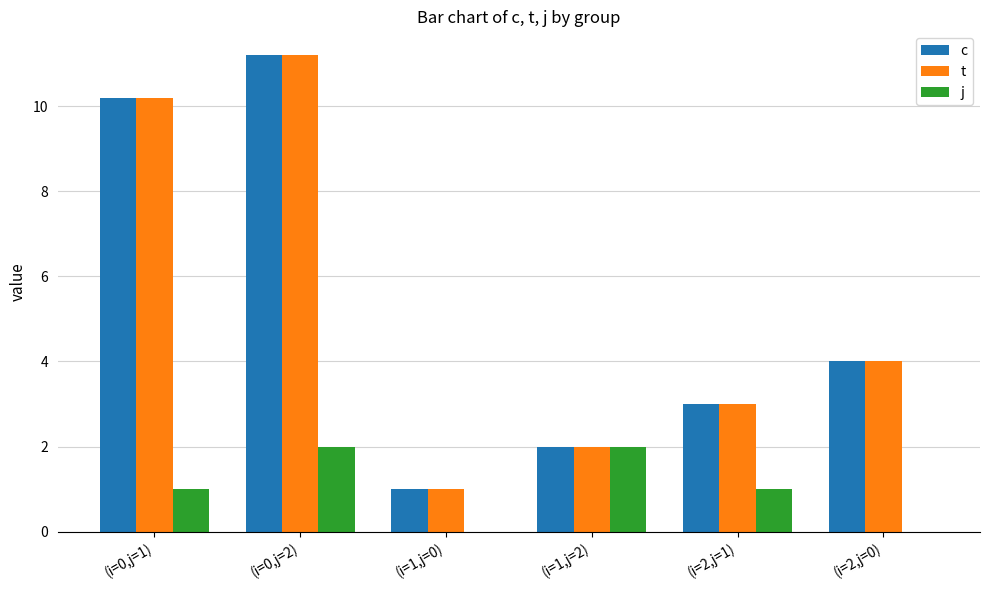

At which label is c closest to 6?

(i=2,j=0)